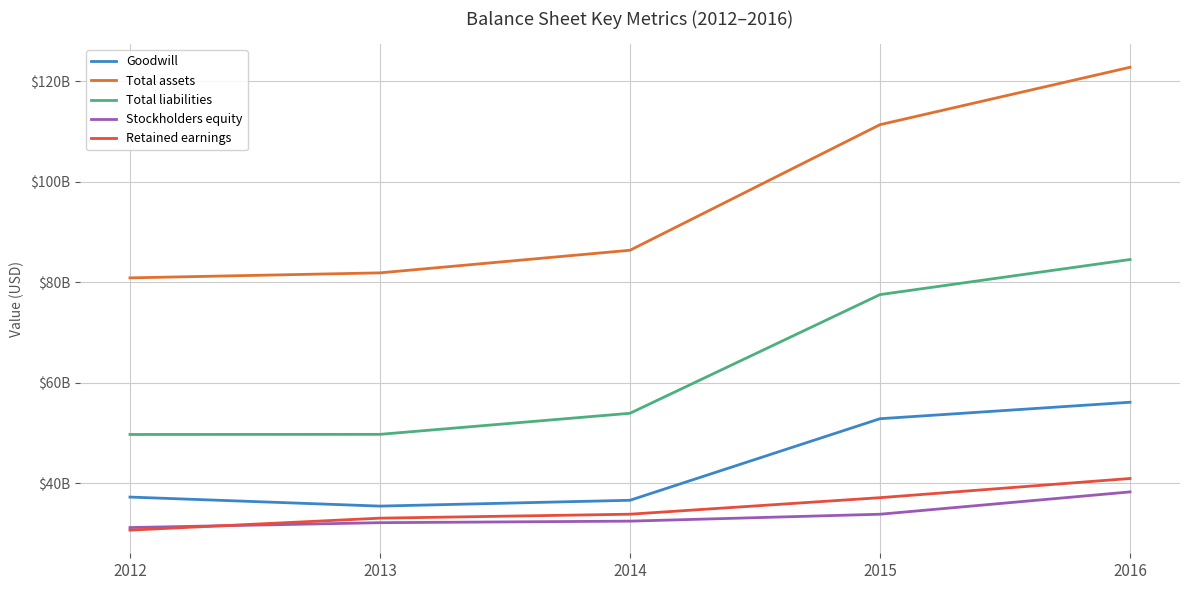

List the series in order of their peak value, lowest first.

Stockholders equity, Retained earnings, Goodwill, Total liabilities, Total assets